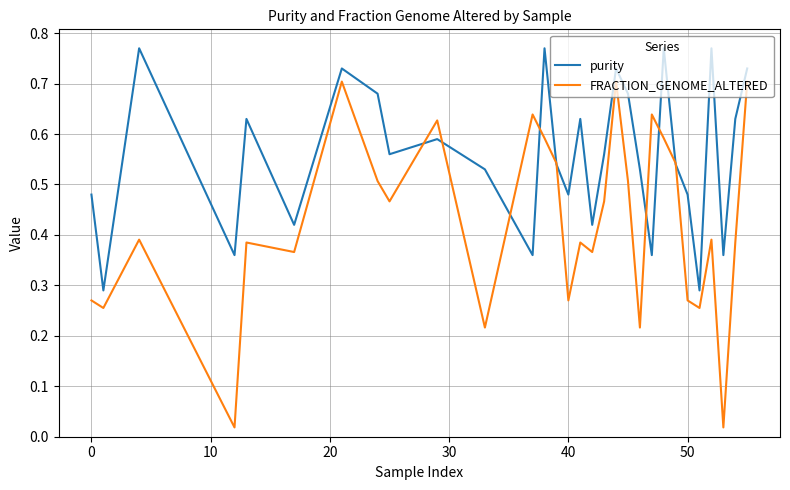

Rank the series by their maximum value, from highest to lowest.

purity, FRACTION_GENOME_ALTERED